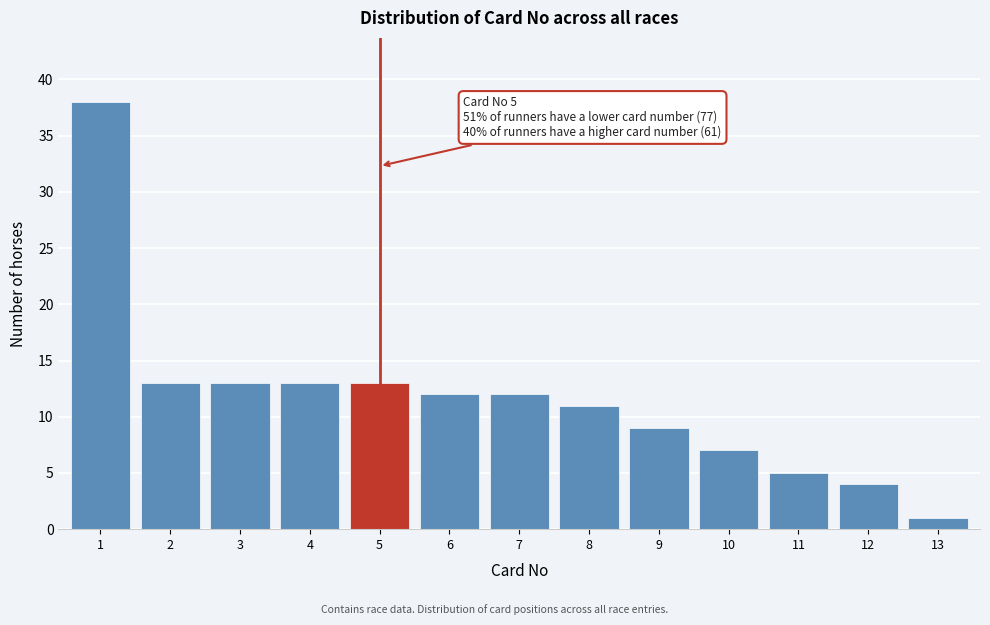

Reading left to right, list all the values displayed in this chart.

1=38	2=13	3=13	4=13	5=13	6=12	7=12	8=11	9=9	10=7	11=5	12=4	13=1